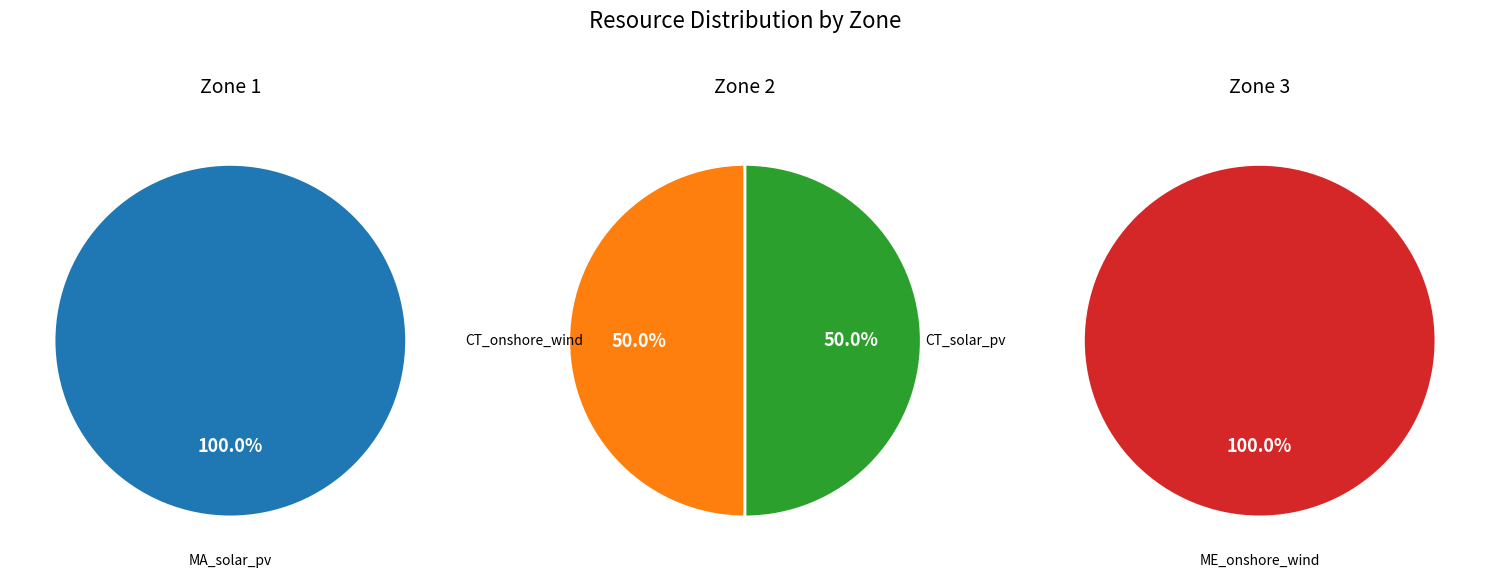

How many segments does this pie chart have?

4